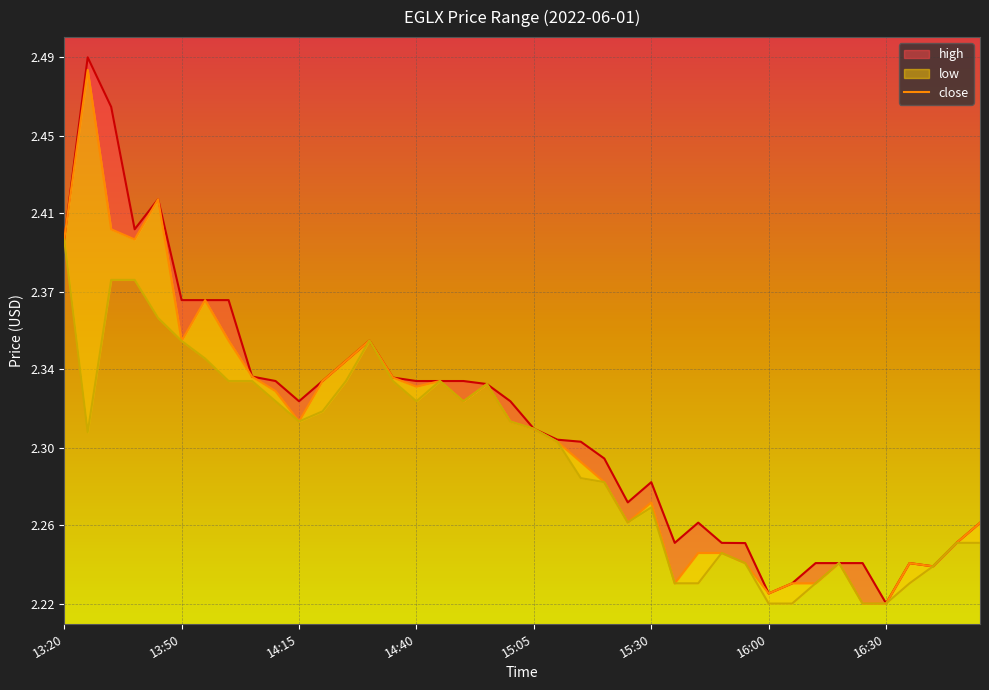

The value at 16 is 2.3. True or false?

True